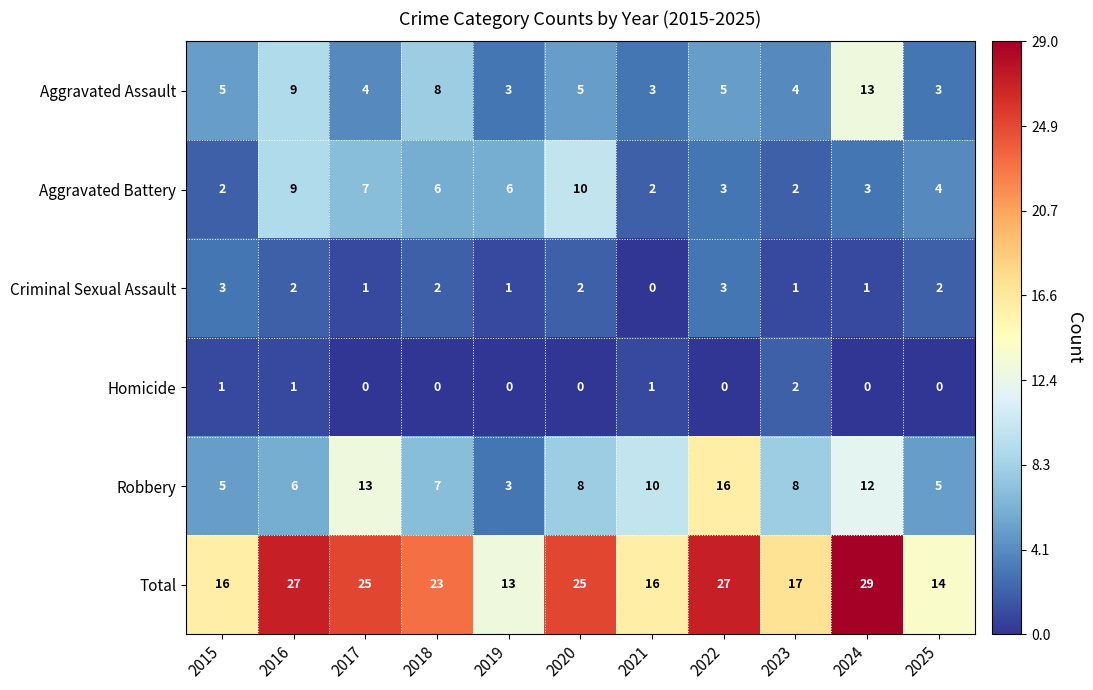

What is the difference between the Aggravated Assault values at 2019 and 2018?

5